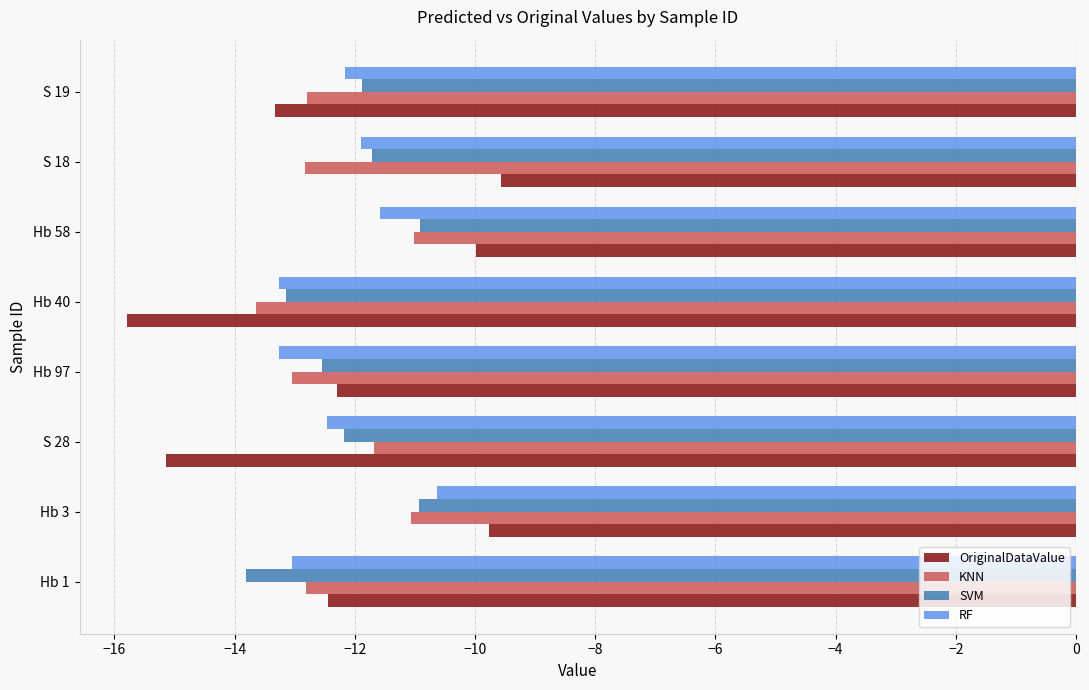

Between Hb 40 and Hb 58, which series saw the biggest shift?

OriginalDataValue